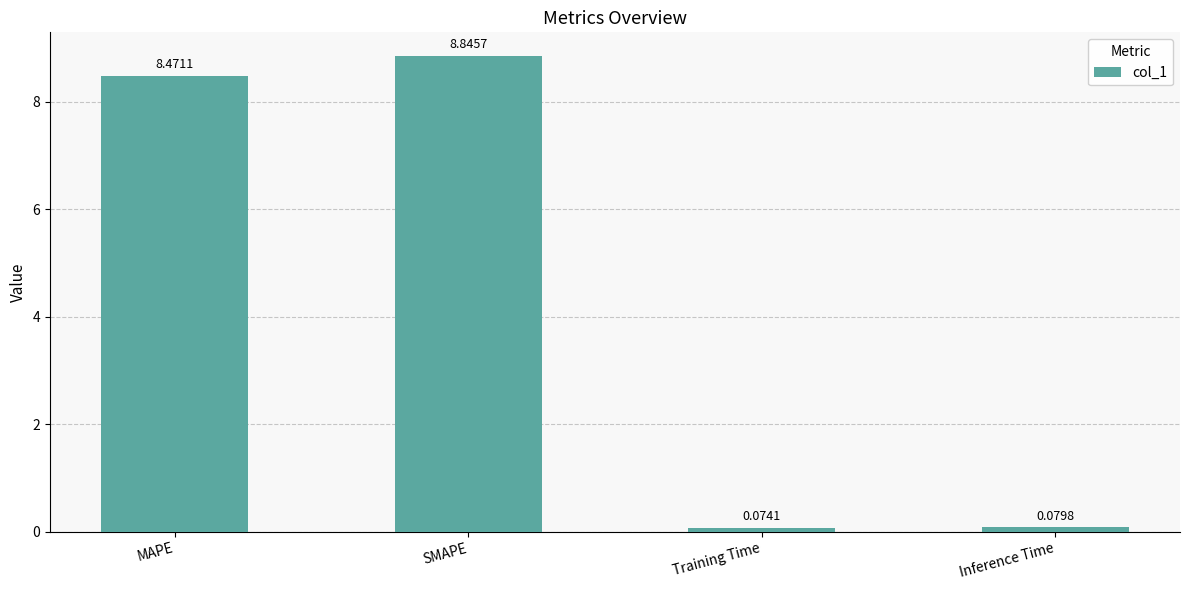

At which category does the chart reach its peak across all series?

SMAPE